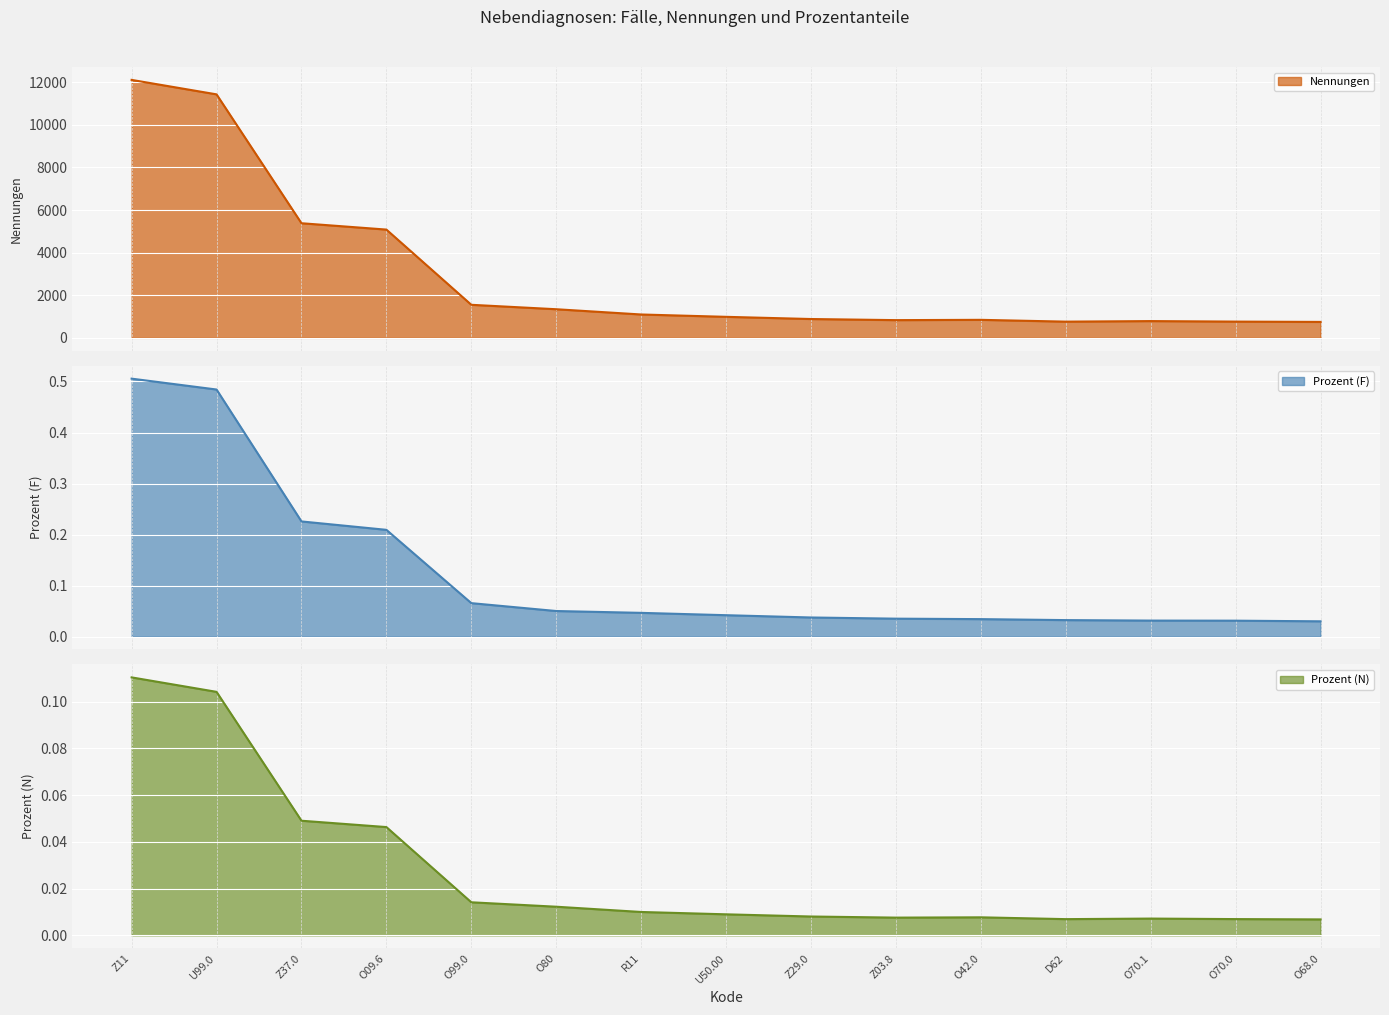

What is the average value of the Fälle series?

0.1